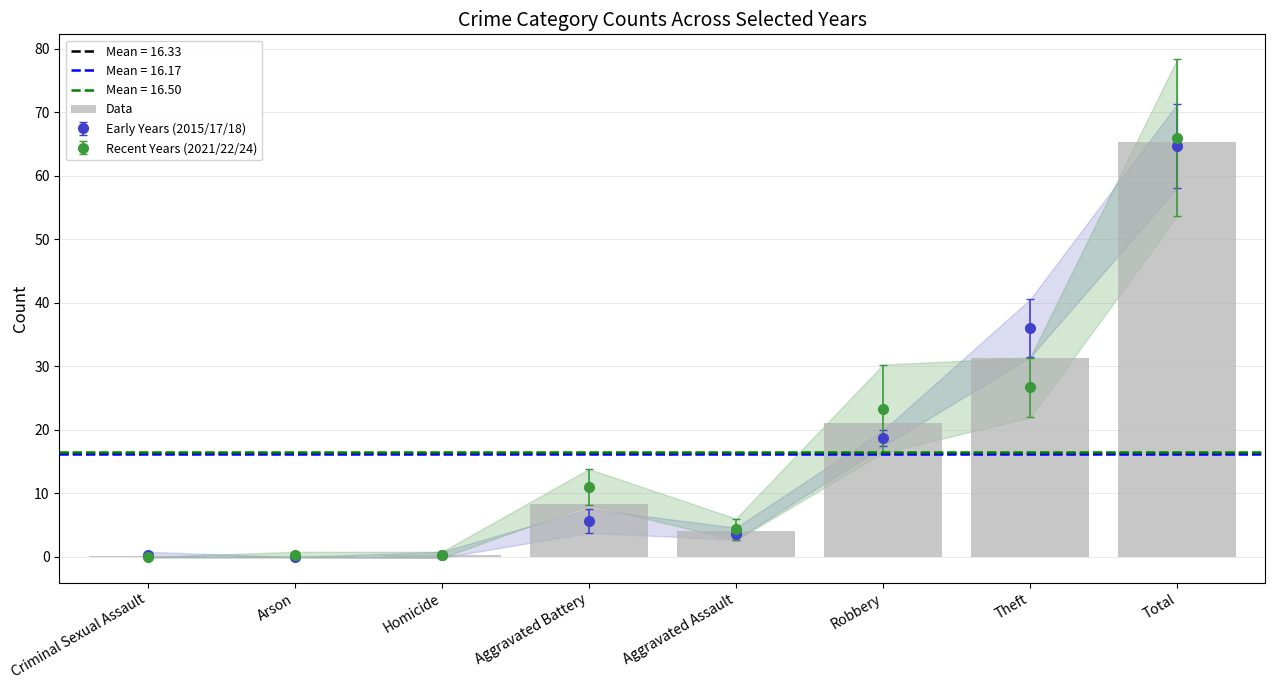

The chart shows a value of 2.6 at Aggravated Assault. True or false?

False